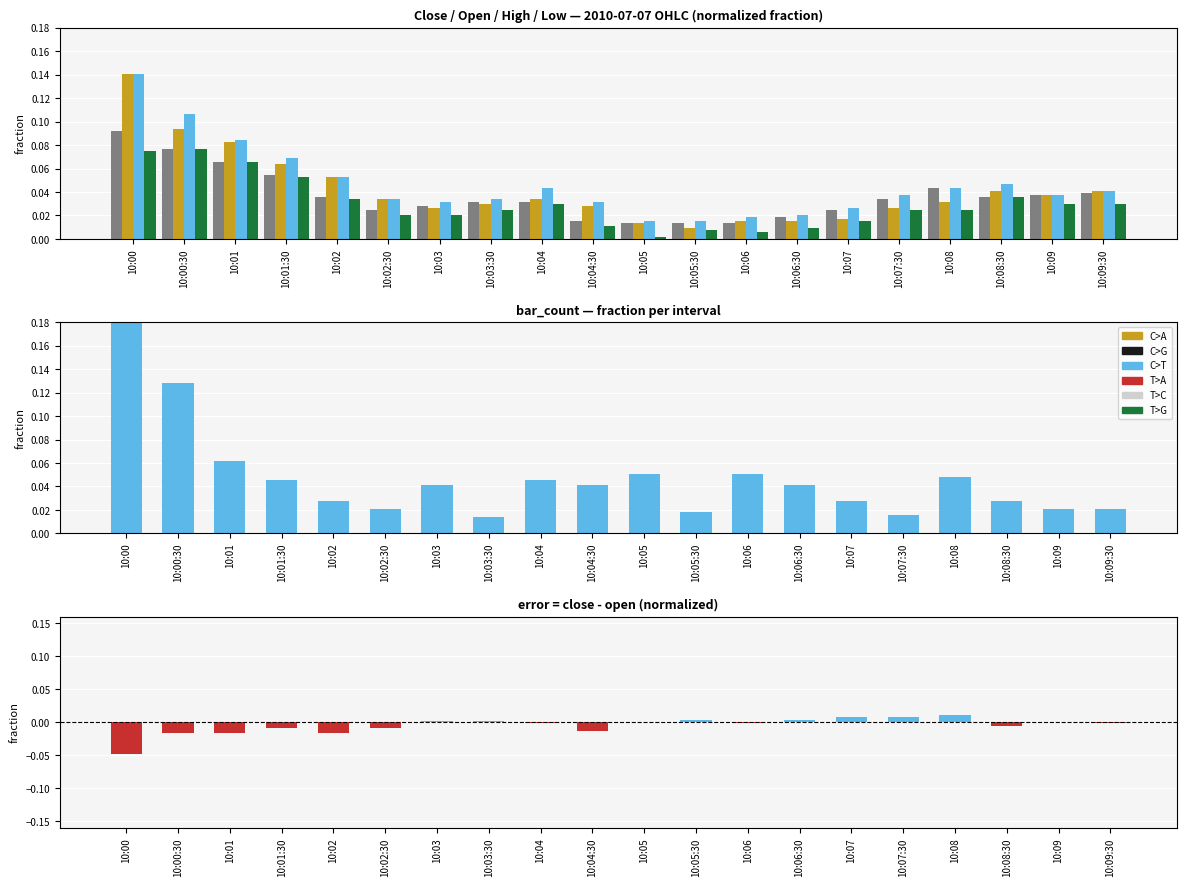

Is it true that bar_count equals 0.0 at 10:03:30?

False